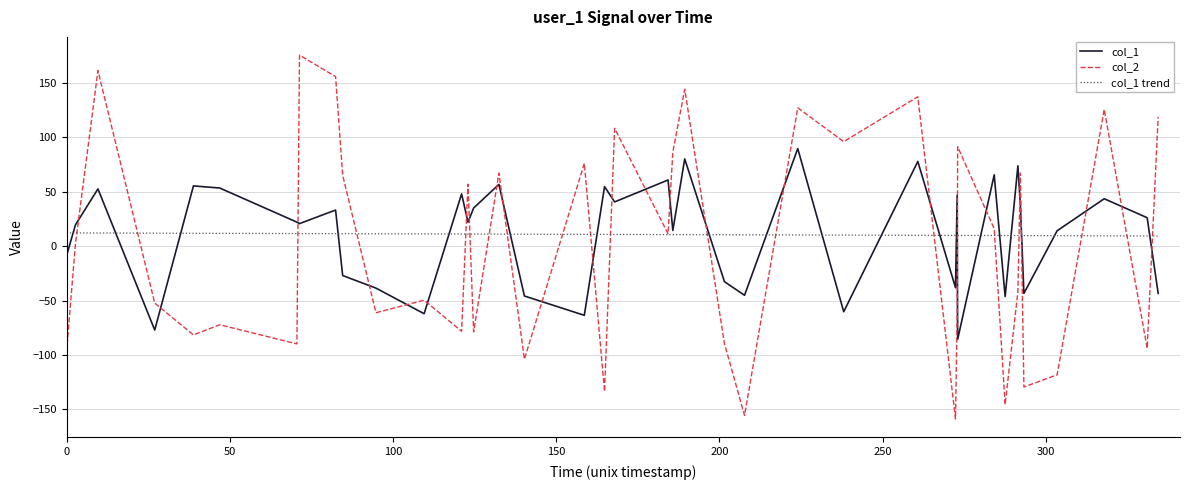

Does the chart have visible grid lines?

Yes